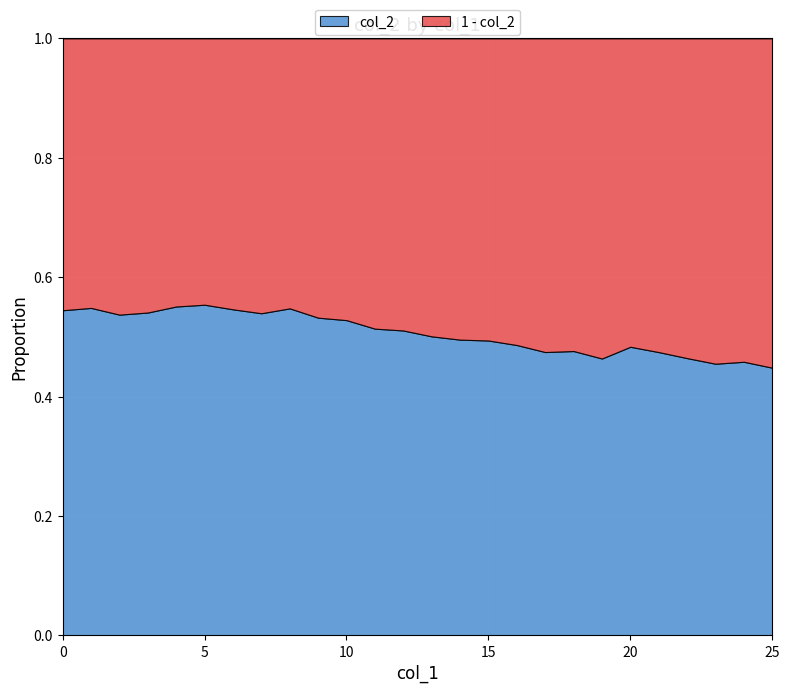

What is the minimum value shown in the chart?

0.4